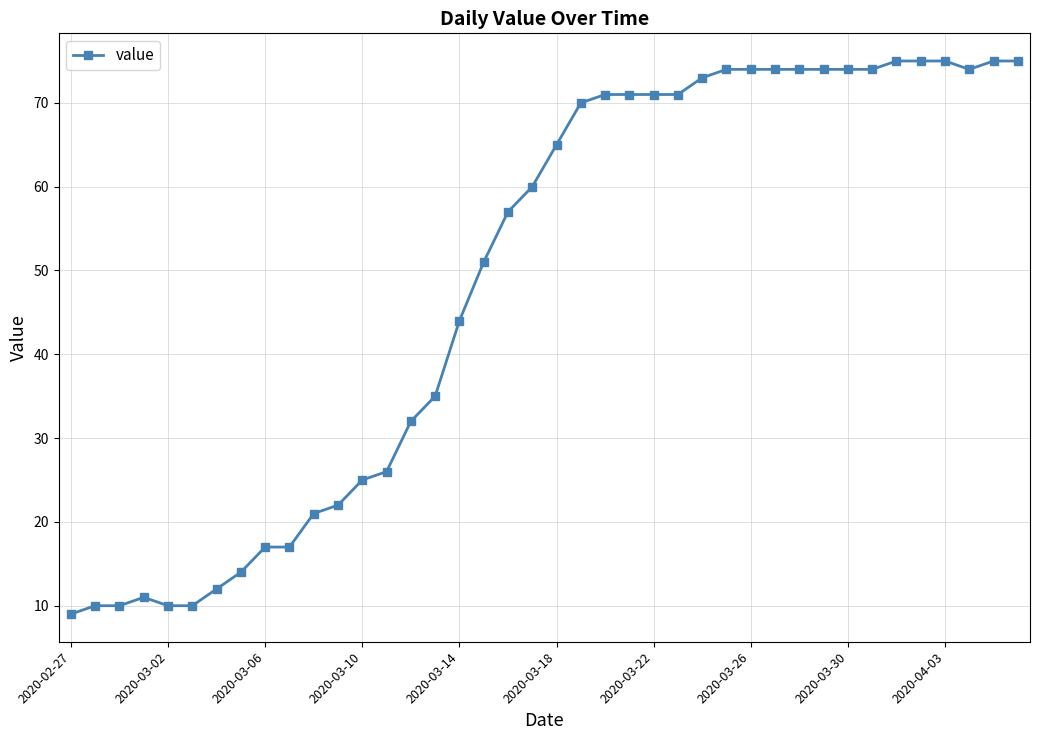

Count the number of categories in the chart.

40